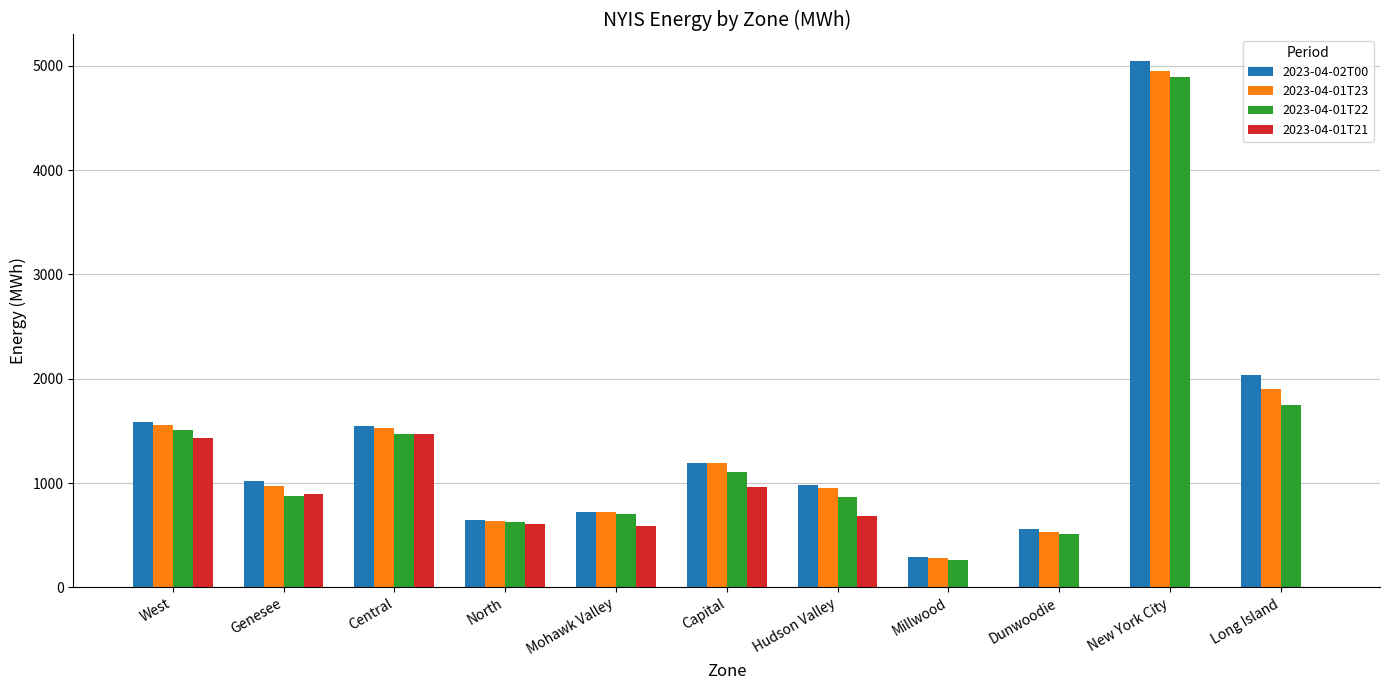

How many data points does each series have?

11